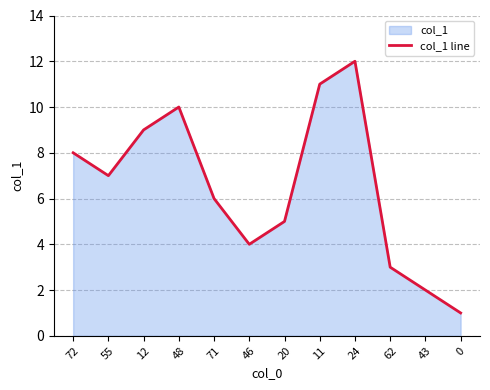

Count the number of categories in the chart.

12